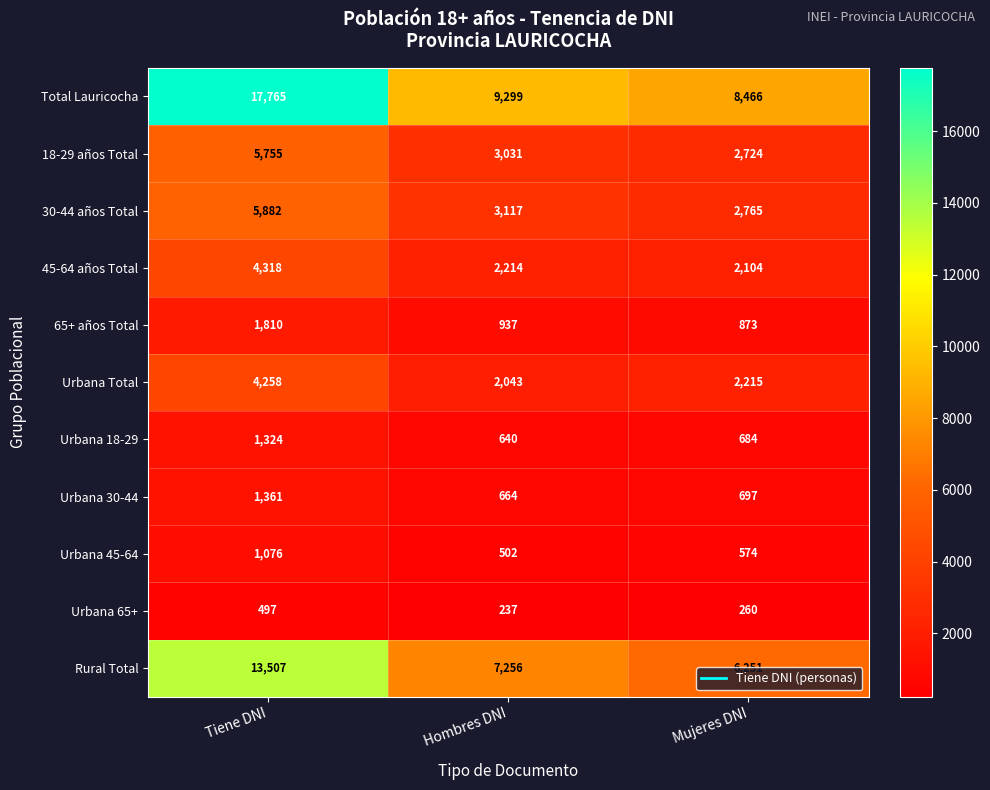

What is the highest value of the Urbana 18-29 series?

1324